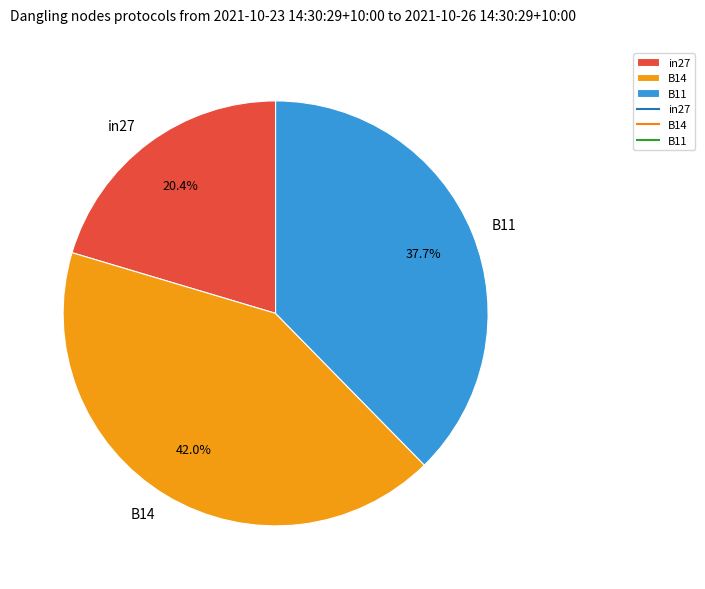

Combined, what portion of the pie is in27 and B14?

62.3%